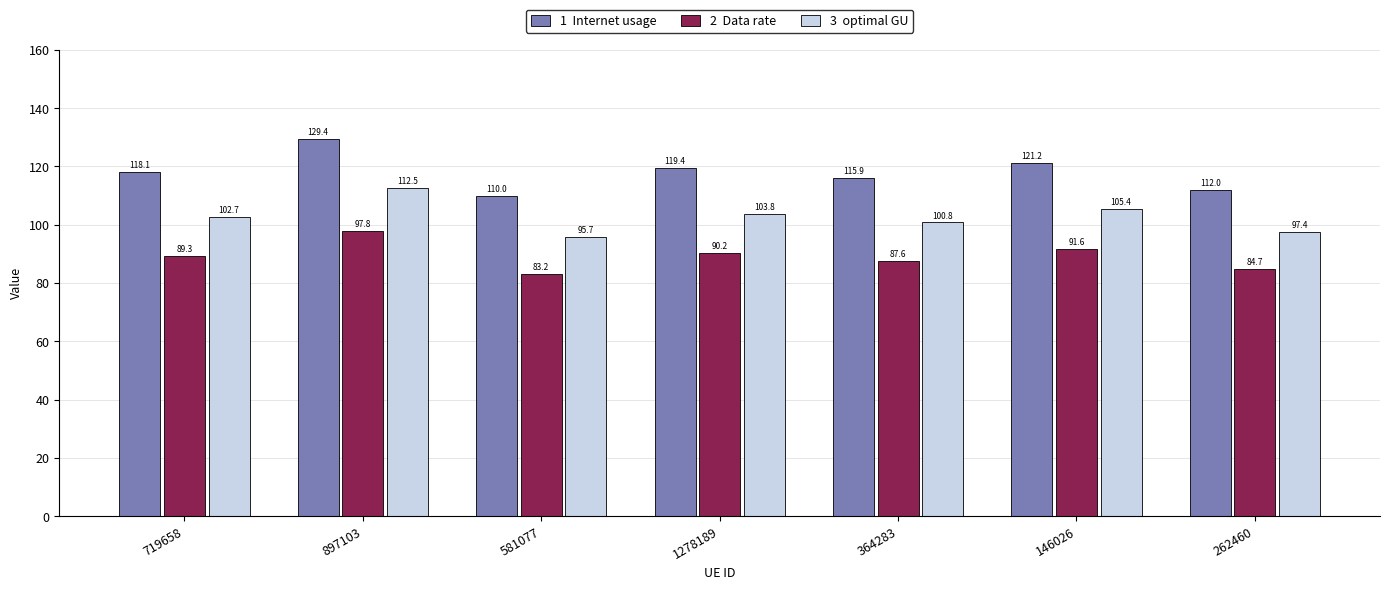

At which category is the sum across all series the highest?

897103